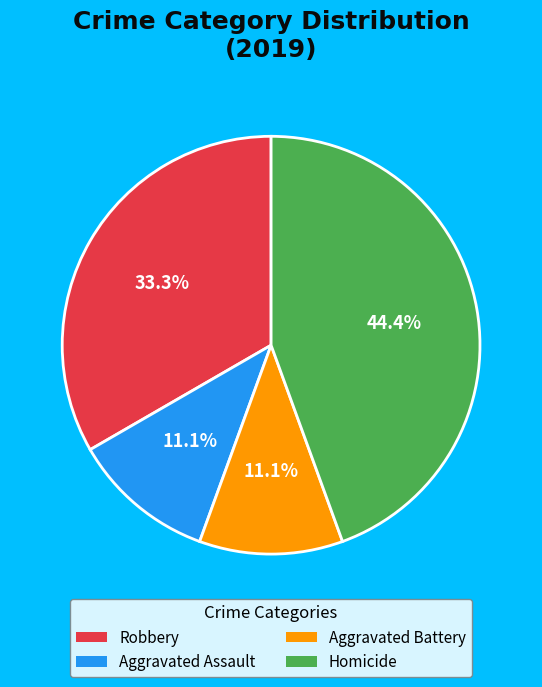

What portion of the pie excludes Aggravated Assault?

88.9%